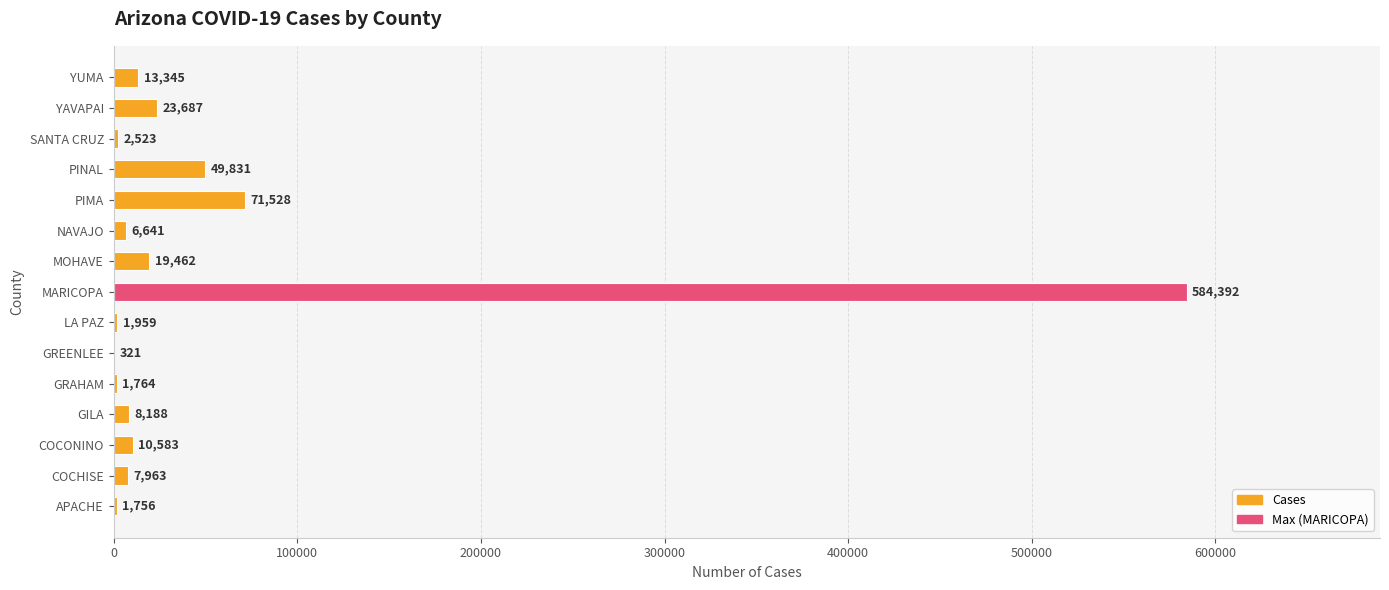

What is the sum of the values at GILA and COCONINO?

18771